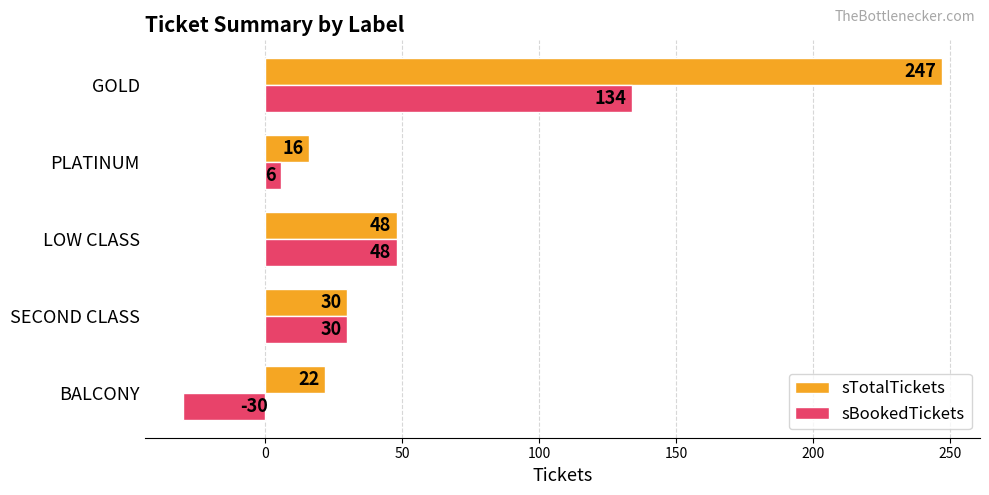

What are all the series names shown in the legend?

sTotalTickets, sBookedTickets